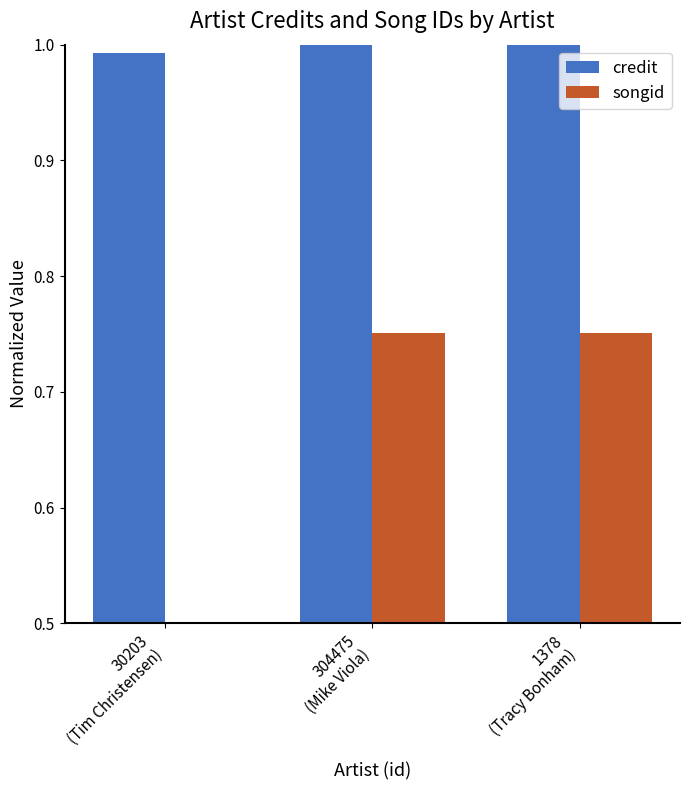

What is the difference between the maximum and minimum values in the songid series?

0.3